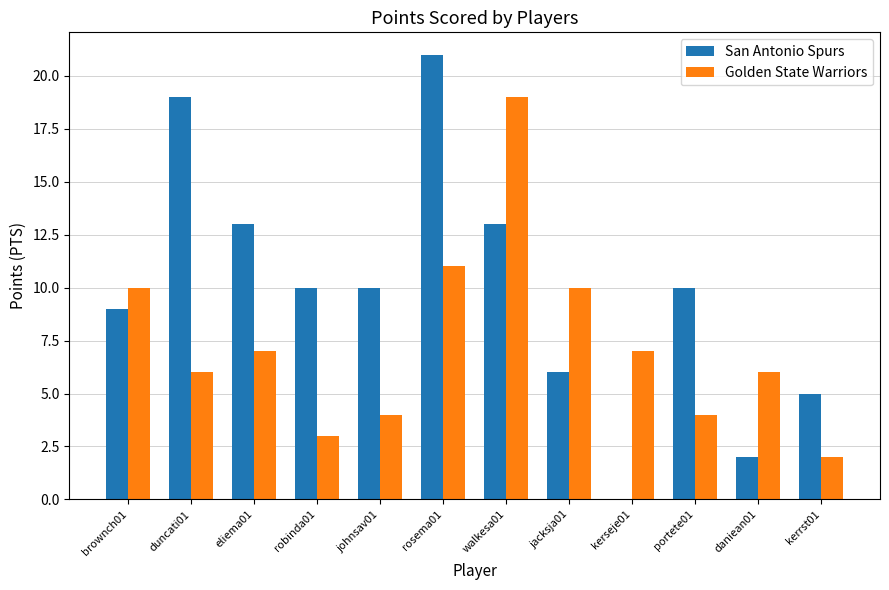

Reading left to right, what are all the values shown in this chart?

San Antonio Spurs: brownch01=9	duncati01=19	eliema01=13	robinda01=10	johnsav01=10	rosema01=21	walkesa01=13	jacksja01=6	kerseje01=0	portete01=10	daniean01=2	kerrst01=5
Golden State Warriors: brownch01=10	duncati01=6	eliema01=7	robinda01=3	johnsav01=4	rosema01=11	walkesa01=19	jacksja01=10	kerseje01=7	portete01=4	daniean01=6	kerrst01=2